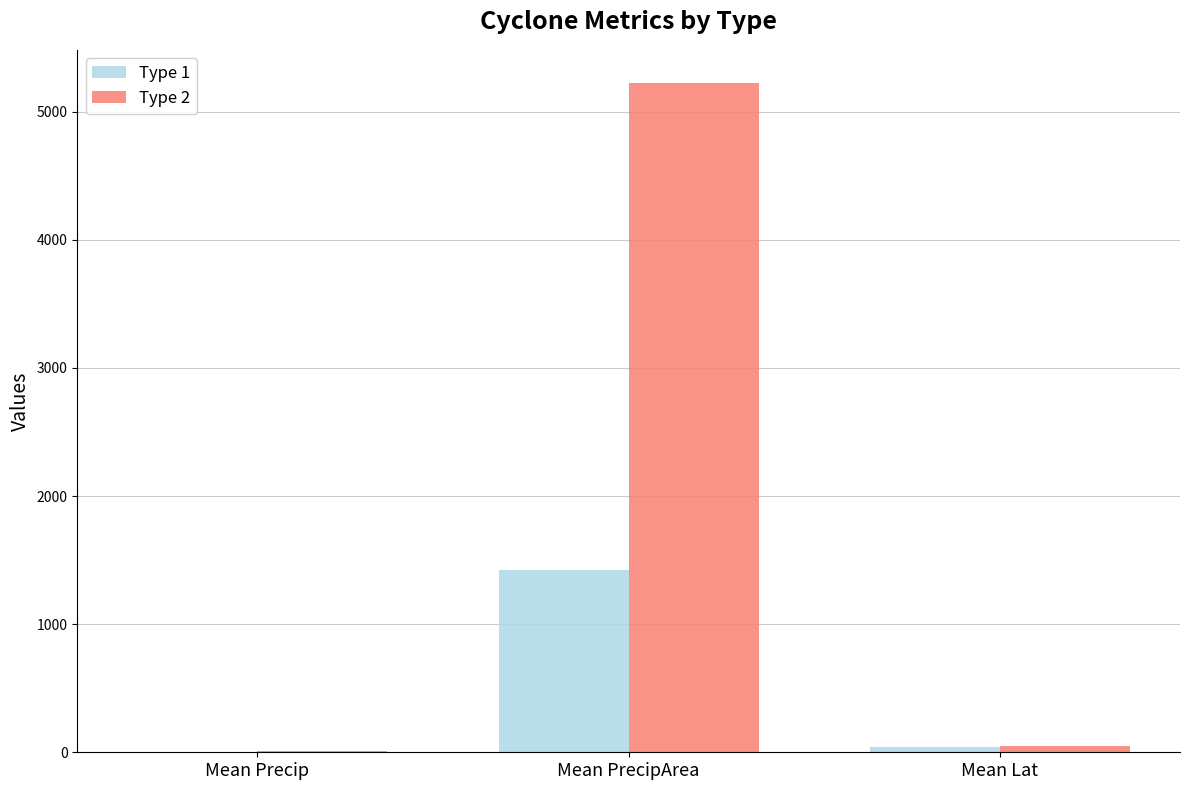

At which label is Type 1 closest to 713?

Mean Lat